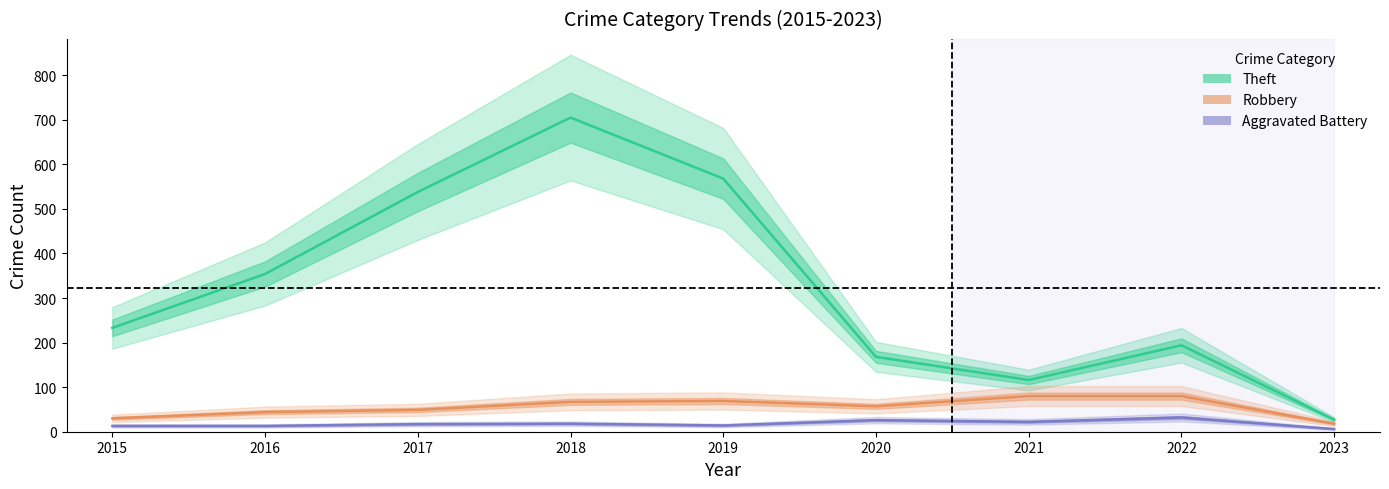

What is the value of the Aggravated Battery point at the 8th from the left?

32